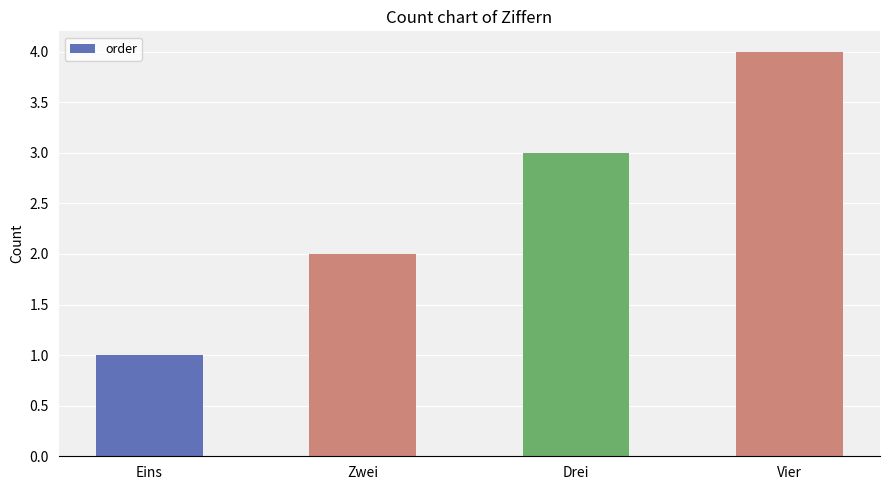

What is the difference between the maximum and minimum values?

3